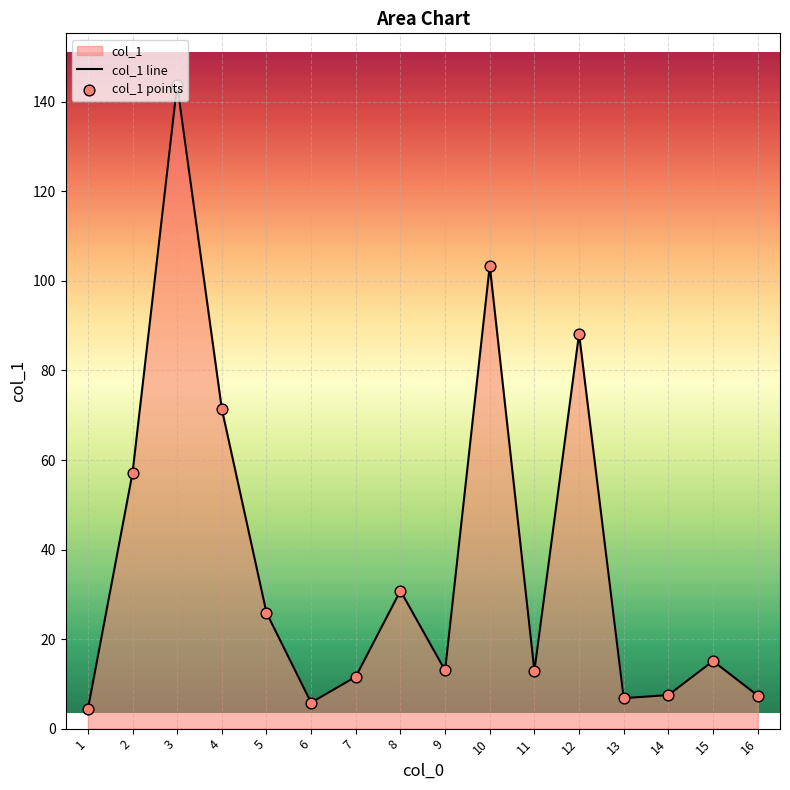

Which series has the largest Y range (max minus min)?

col_1 line